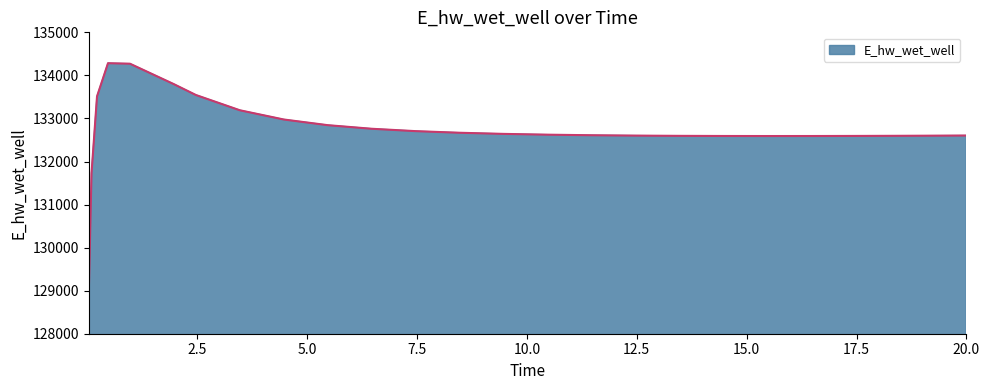

Count the number of values greater than 132622.

13